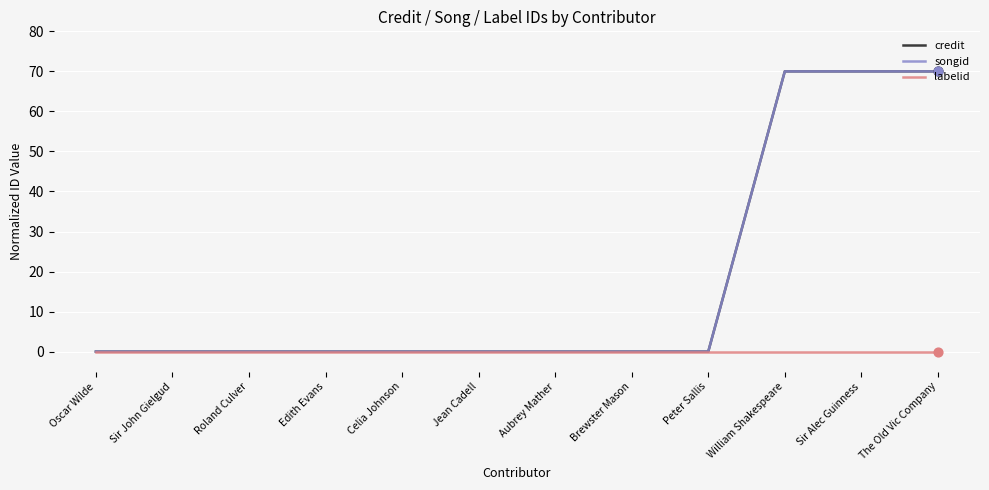

What are all the series names shown in the legend?

credit, songid, labelid